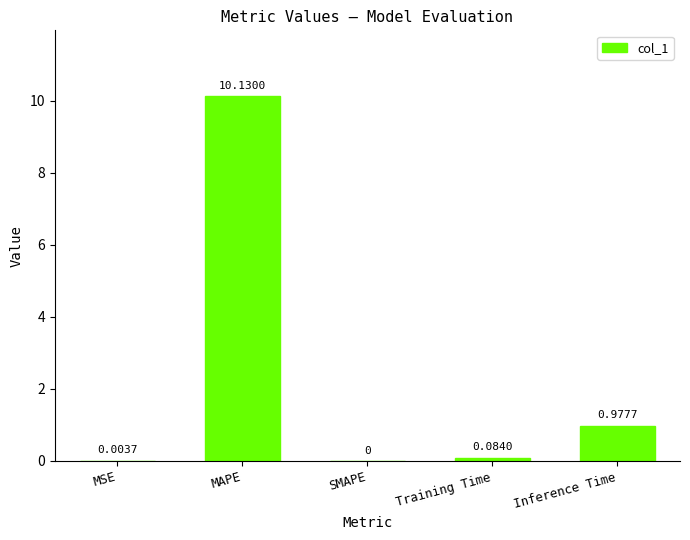

What is the sum of all values?

11.2